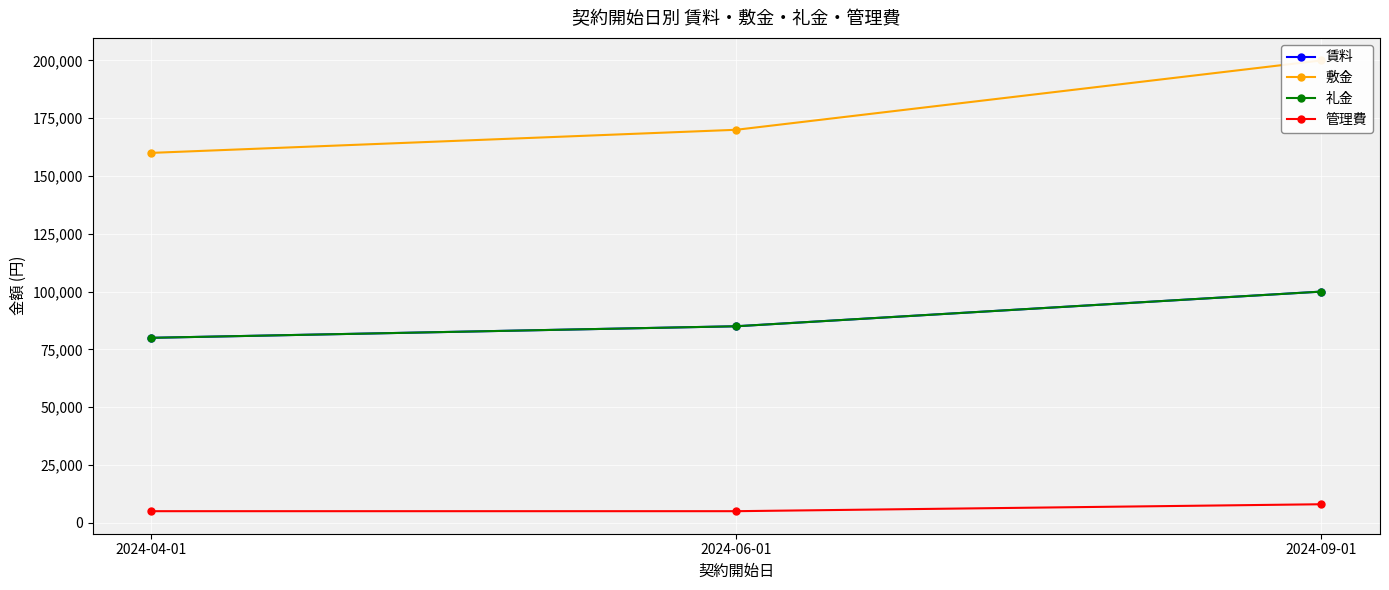

The value of 礼金 at 2024-04-01 is 80000. True or false?

True